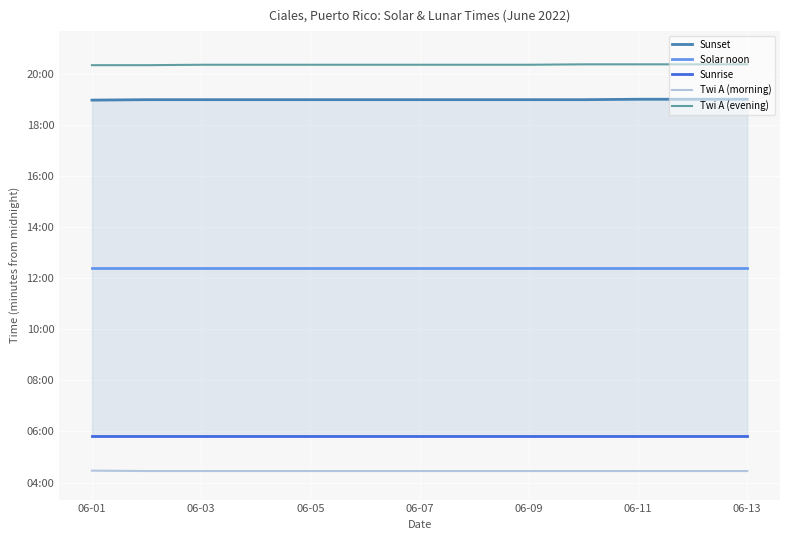

List the series in order of their peak value, highest first.

Twi A (evening), Sunset, Solar noon, Sunrise, Twi A (morning)